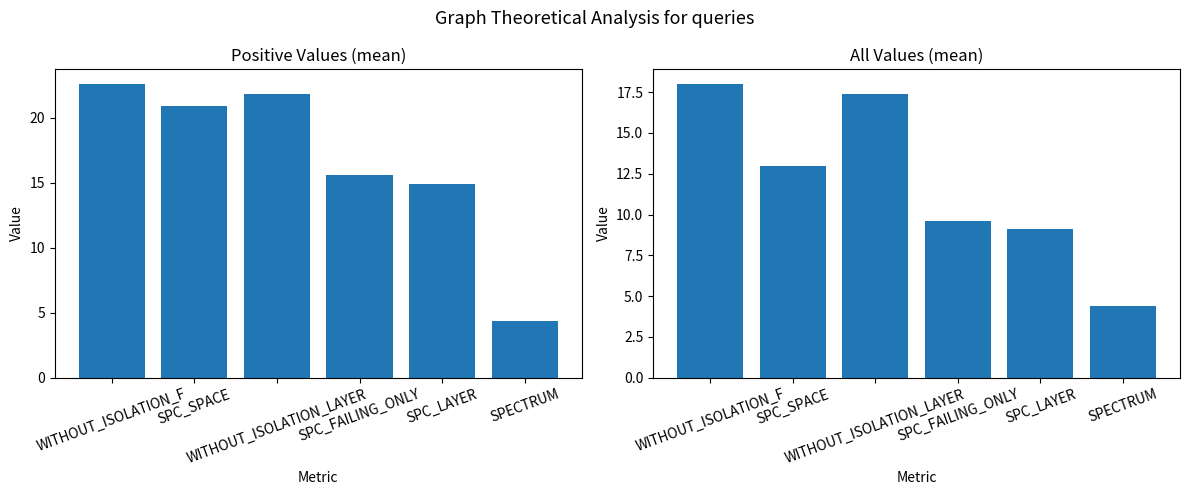

Rank the series by their average value, from lowest to highest.

All Values Mean, Positive Values Mean